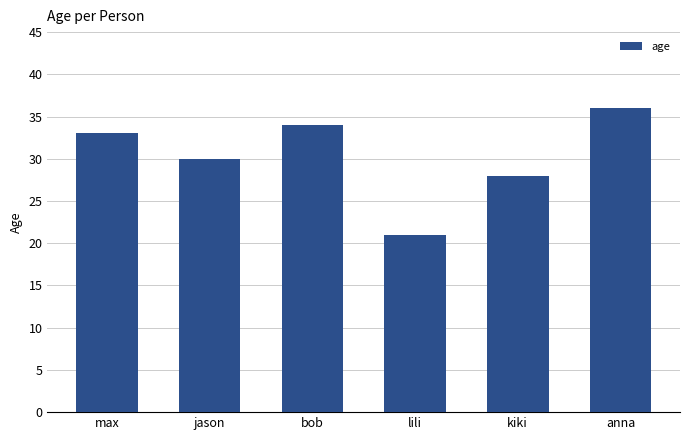

List the labels in order of value, smallest first.

lili, kiki, jason, max, bob, anna